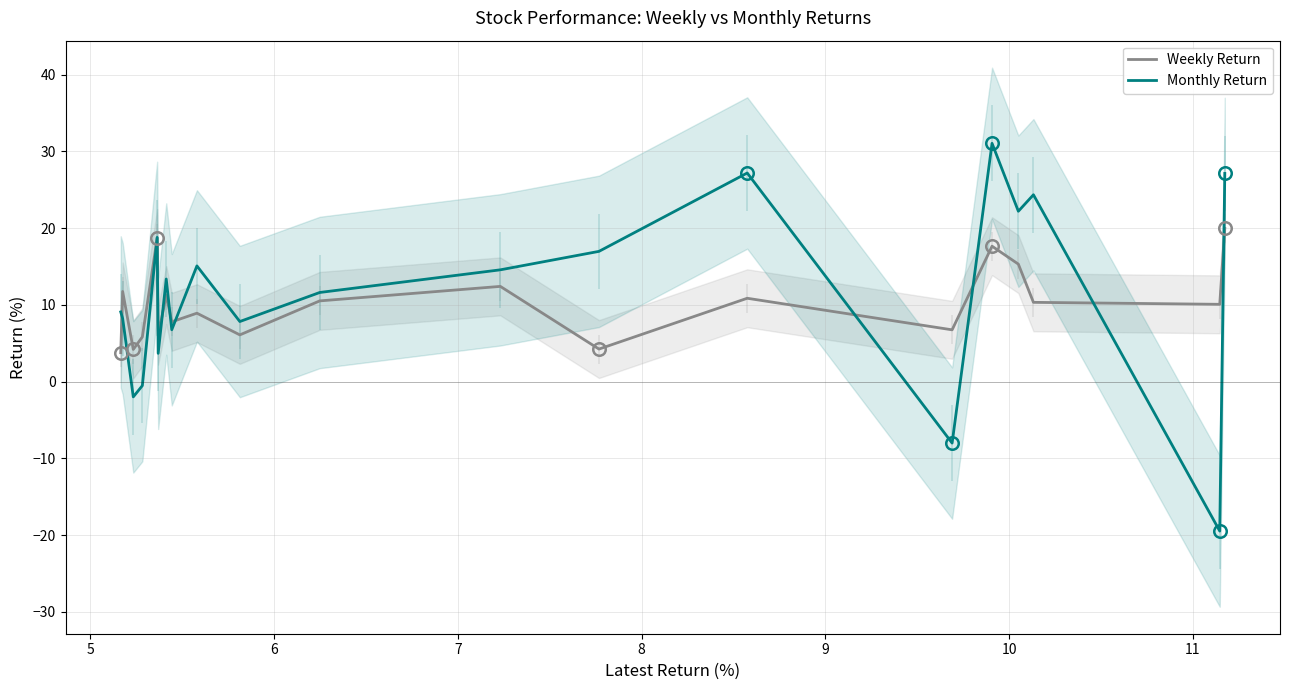

At which label is Monthly Return closest to 5?

9